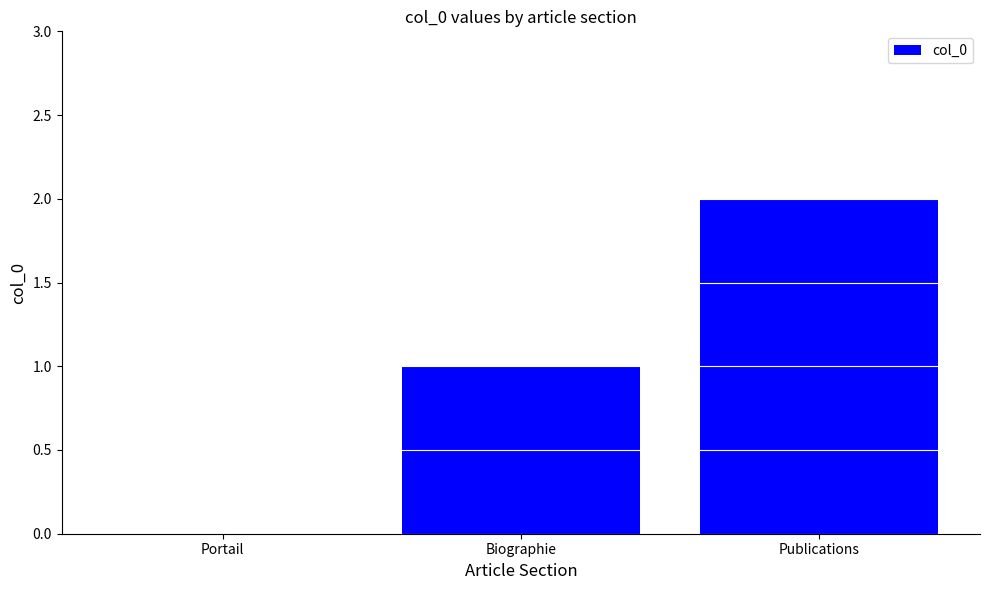

Reading left to right, what are all the values shown in this chart?

Portail=0	Biographie=1	Publications=2